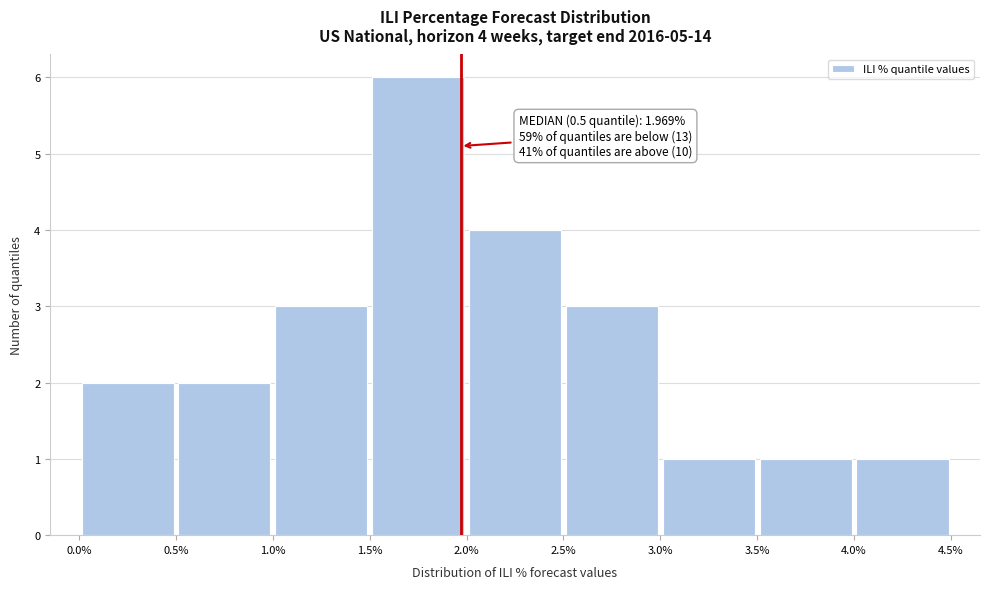

Which range on the x-axis has the tallest bar?

1.5% to 2.0%